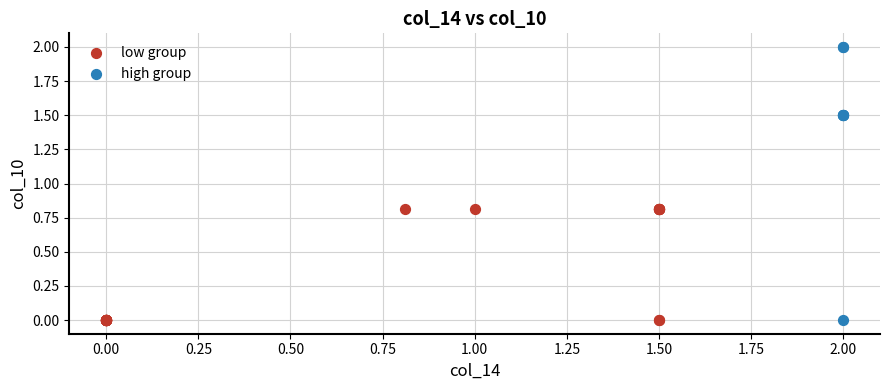

Which series has the widest spread of Y values?

high group